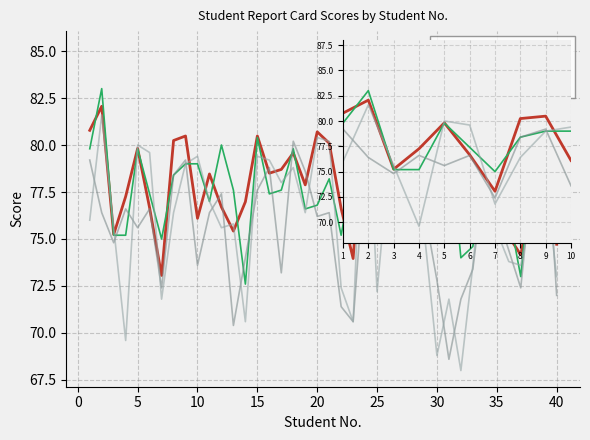

What is the difference between the Rapor Rerata Pelajaran values at 5 and 8?

0.4